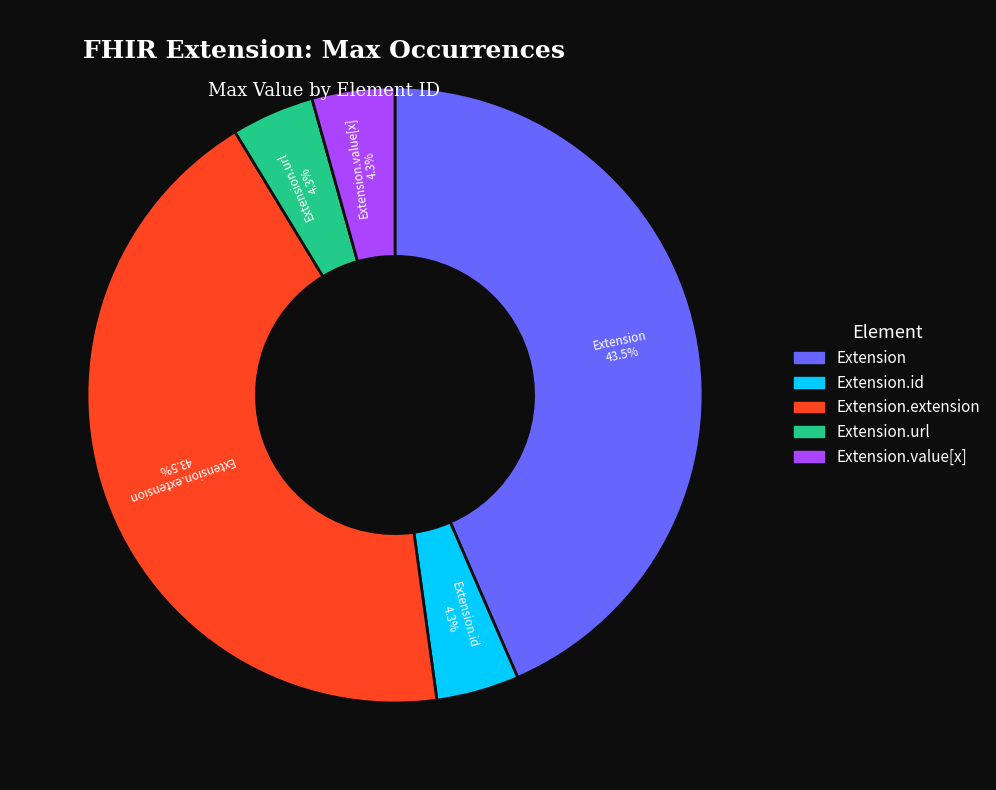

Is there a majority slice in this chart?

No